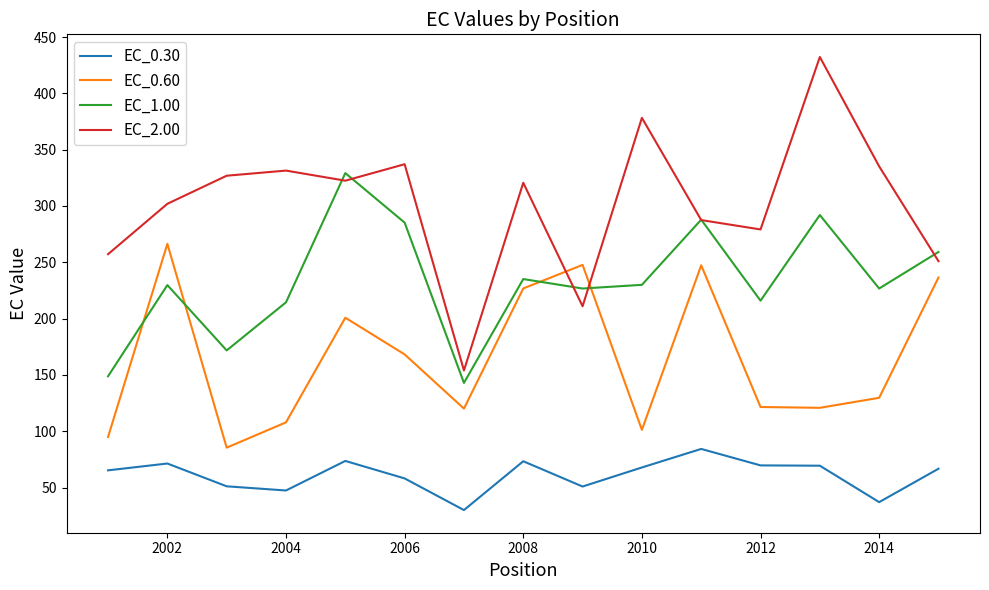

How many series are shown in this chart?

4